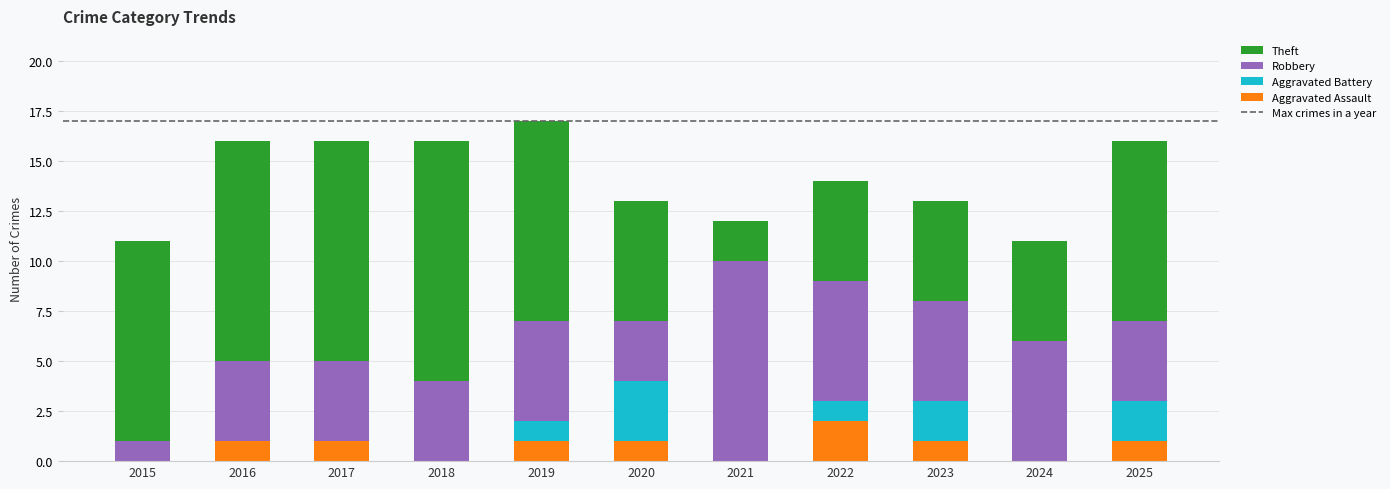

True or false: Aggravated Assault has a value of 1 at 2016.

True